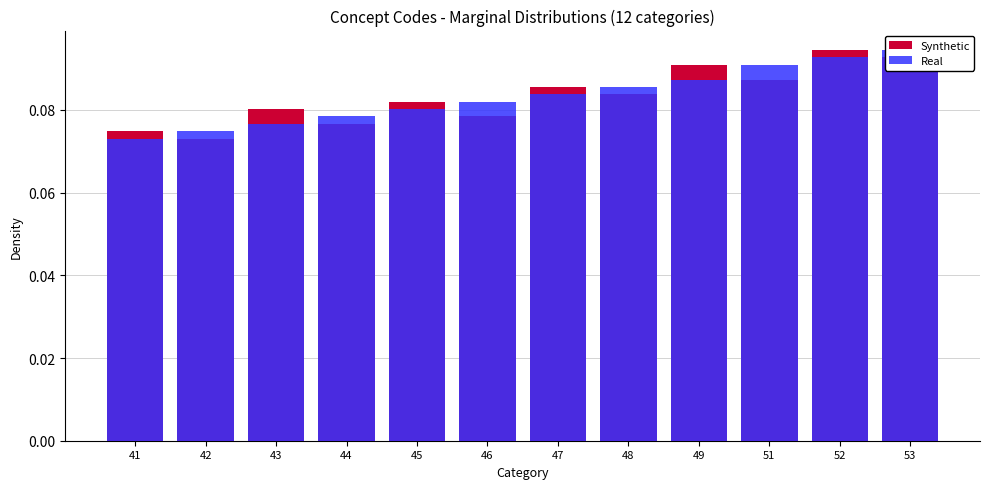

At which label is Real closest to 0?

41